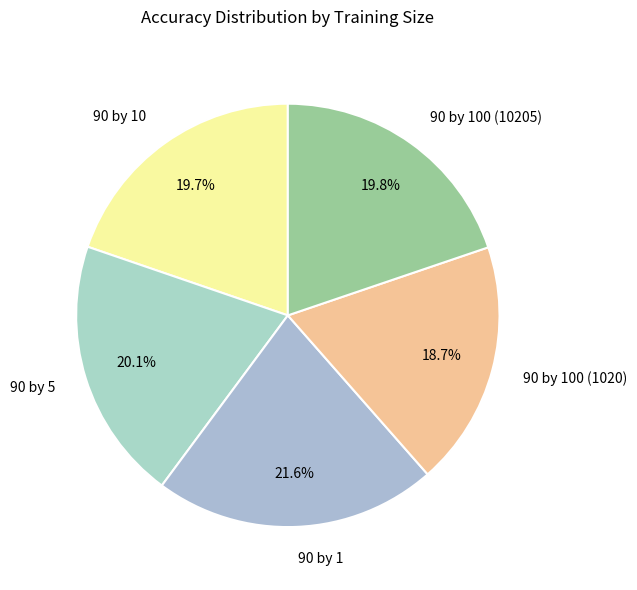

To the nearest percent, what percentage of the pie is 90 by 100 (1020)?

19%